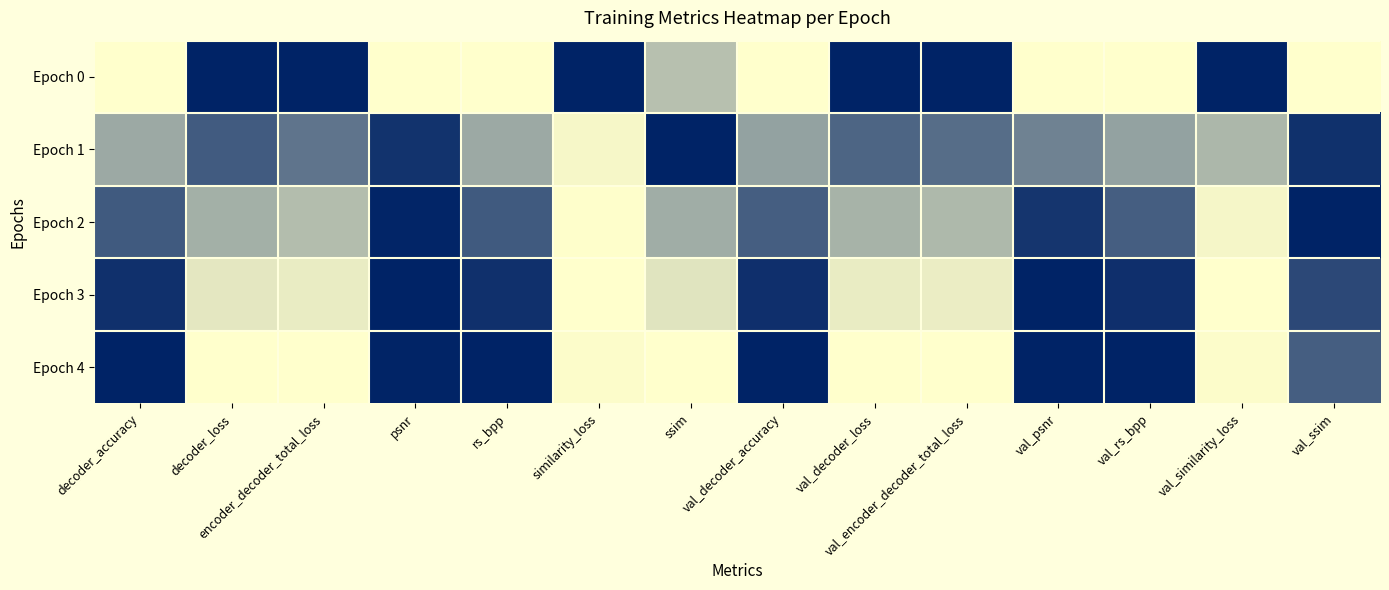

Rank the series at val_decoder_accuracy from lowest to highest value.

Epoch 0, Epoch 1, Epoch 2, Epoch 3, Epoch 4